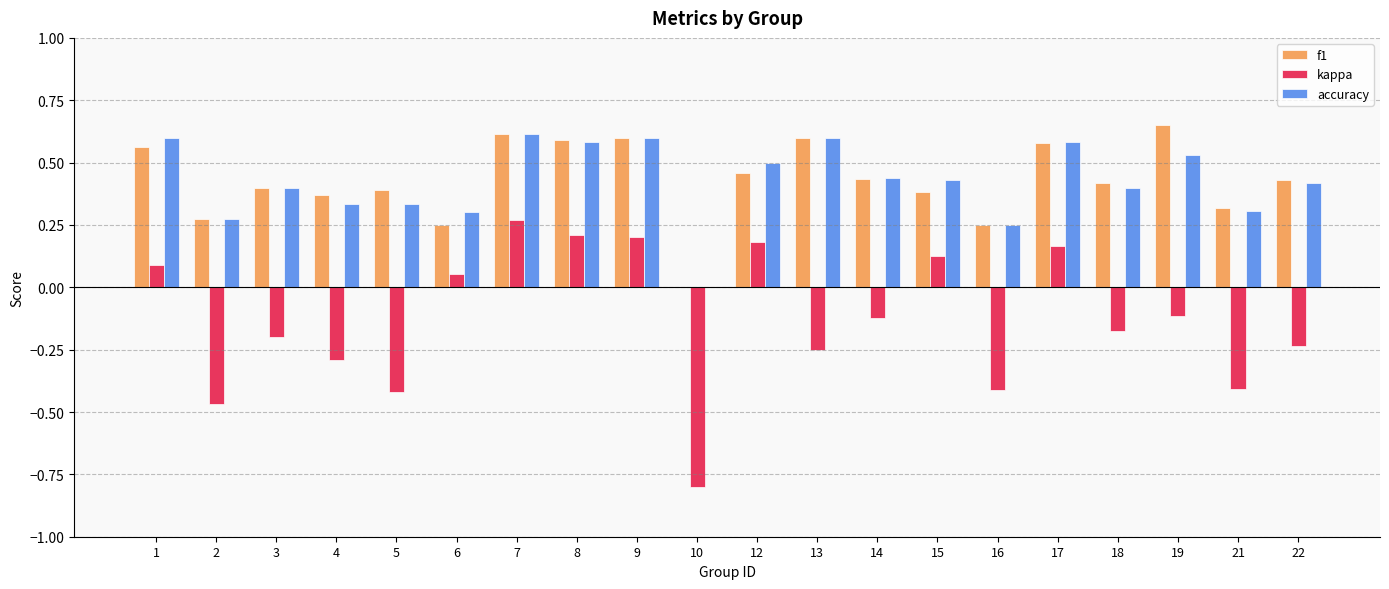

Which series changed the most between 16 and 17?

kappa